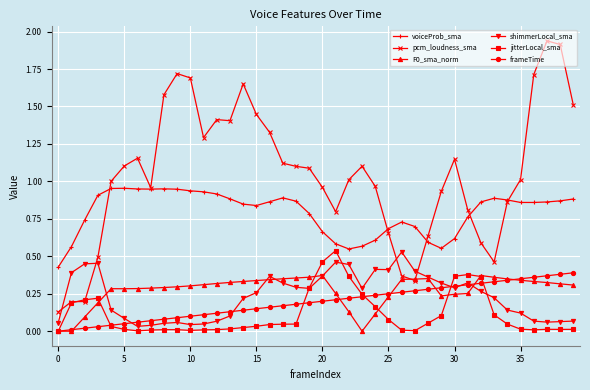

Which series has the largest range (max minus min)?

pcm_loudness_sma